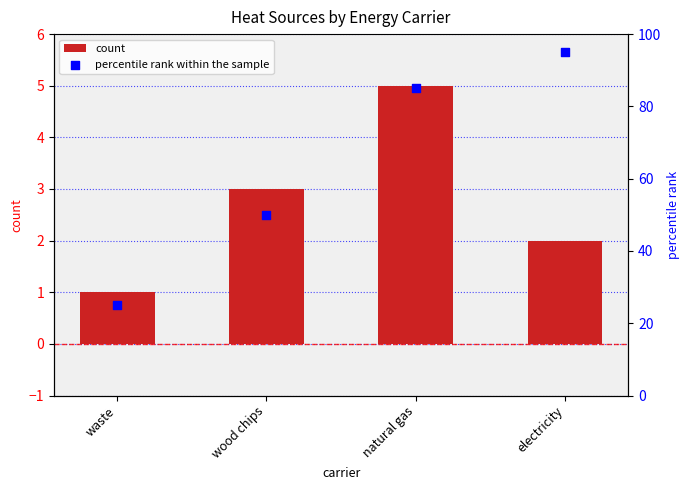

Which series has the largest total across all categories?

percentile rank within the sample